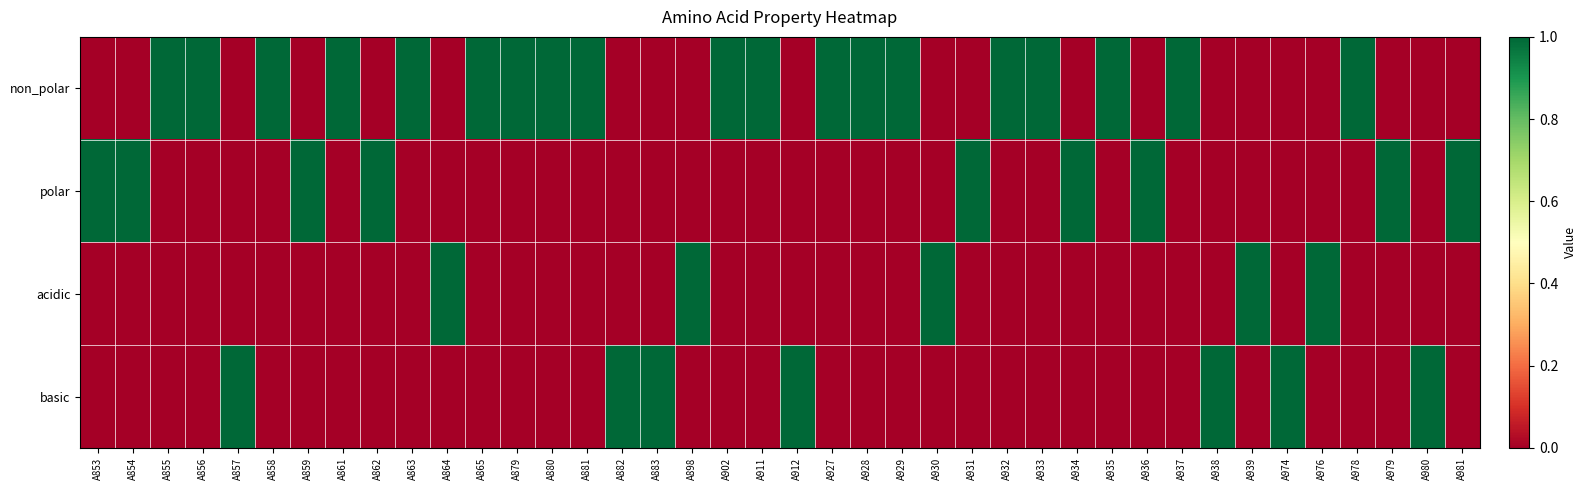

Which series changed the most between A911 and A974?

non_polar